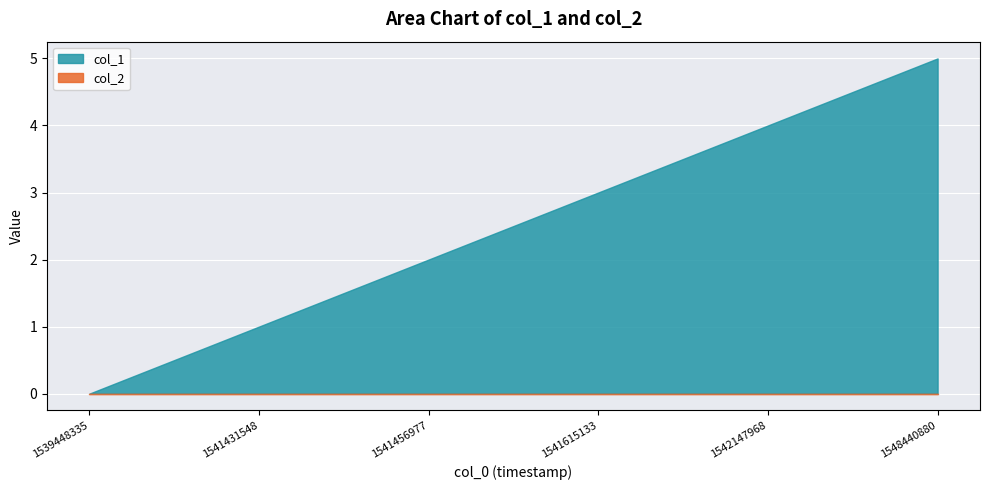

How many lines are shown in the chart?

2